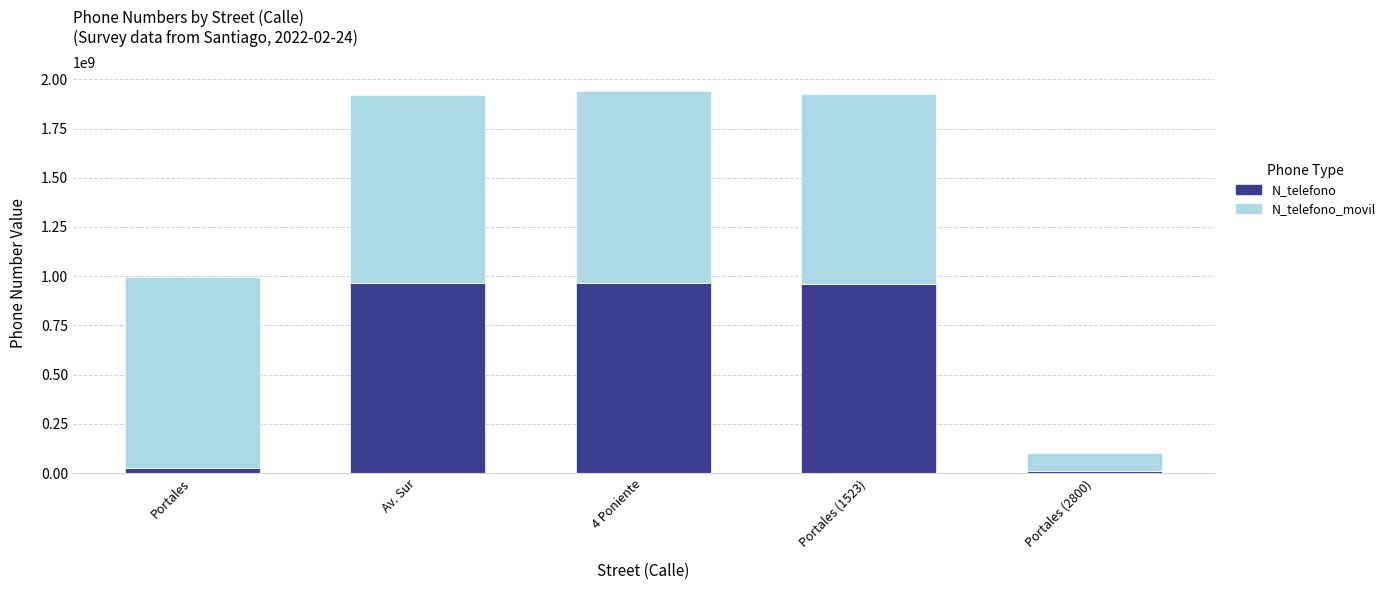

What is the total value across all series at Av. Sur?

1920670949